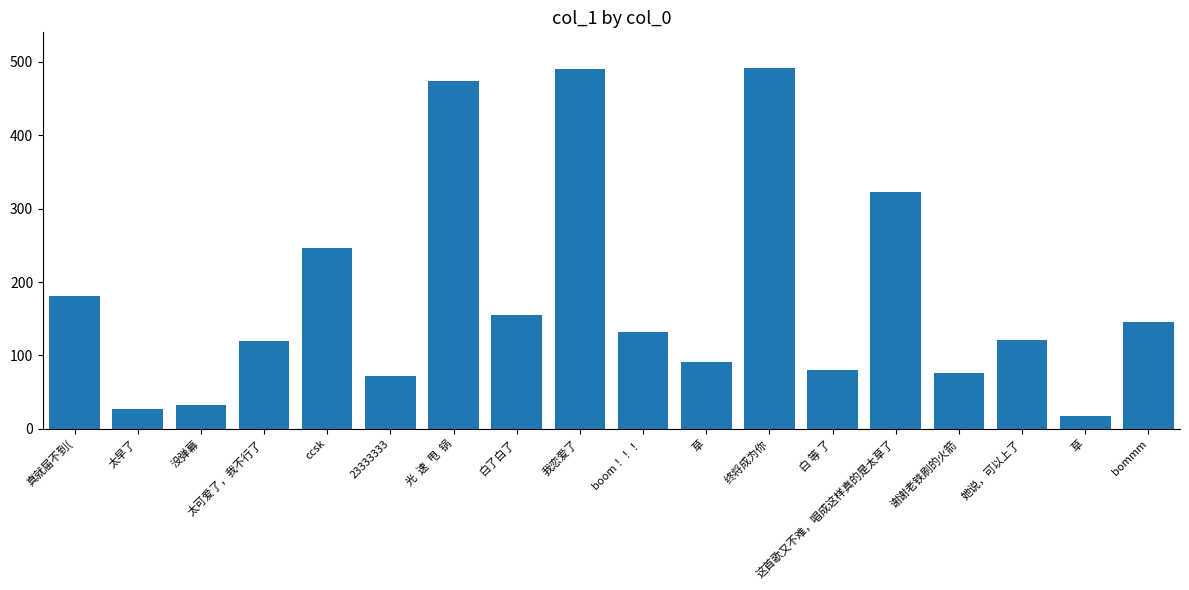

Is it true that the value at 这首歌又不难，唱成这样真的是太草了 is 472.2?

False